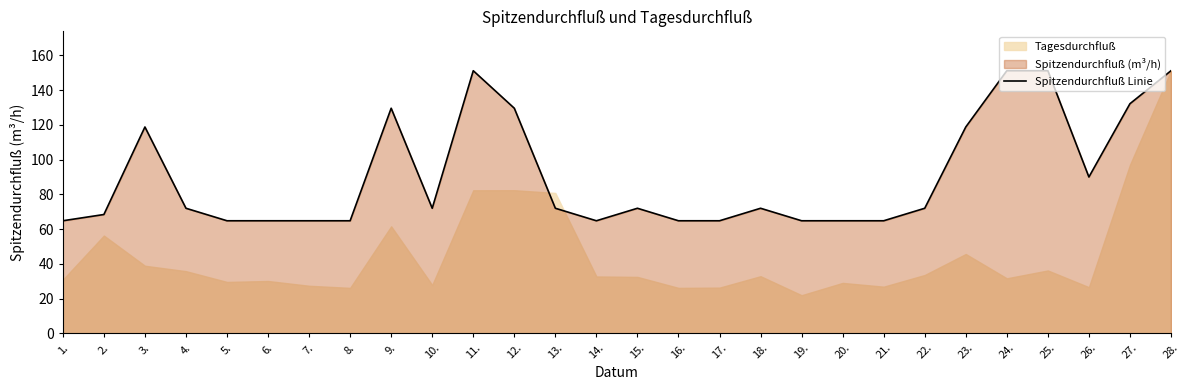

The Spitzendurchfluß Linie series shows 110.7 at 8.. True or false?

False